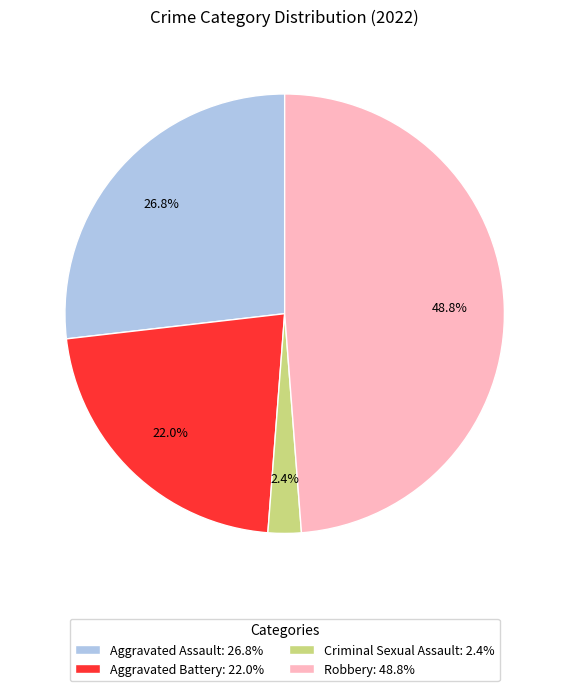

Is Aggravated Assault: 26.8% the majority of the pie?

No